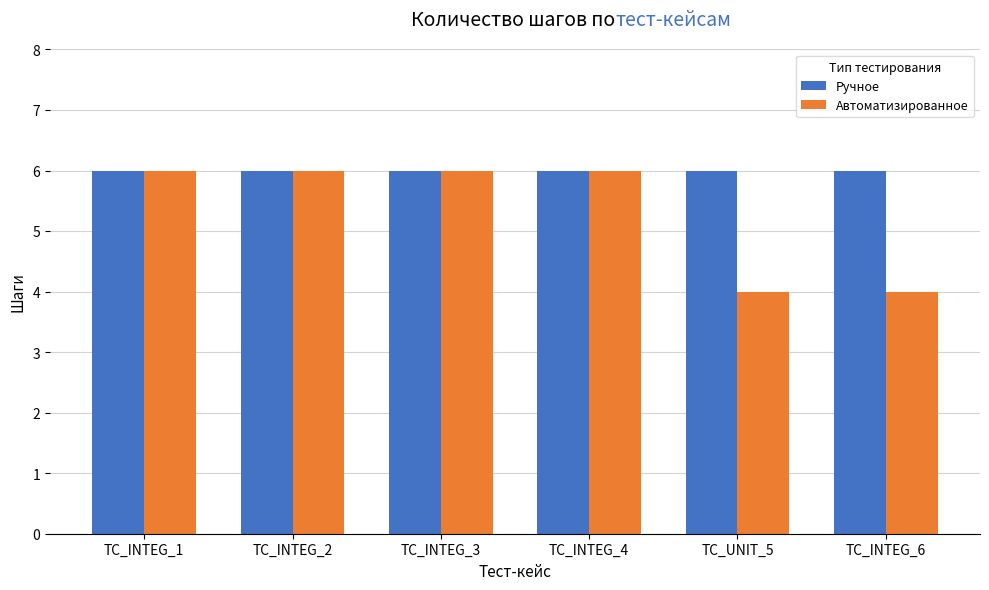

What is the value of the Ручное bar at the 2nd from the left?

6